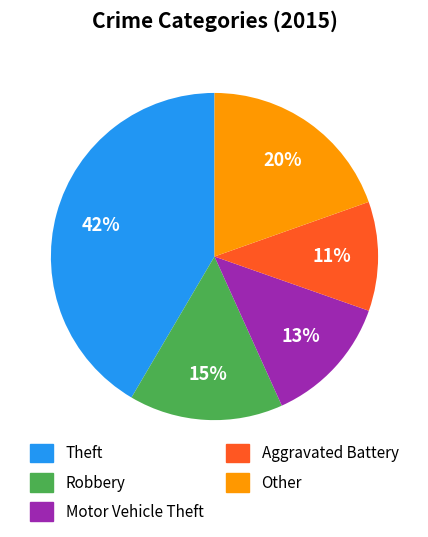

Which category has the smallest portion of the pie?

Aggravated Battery